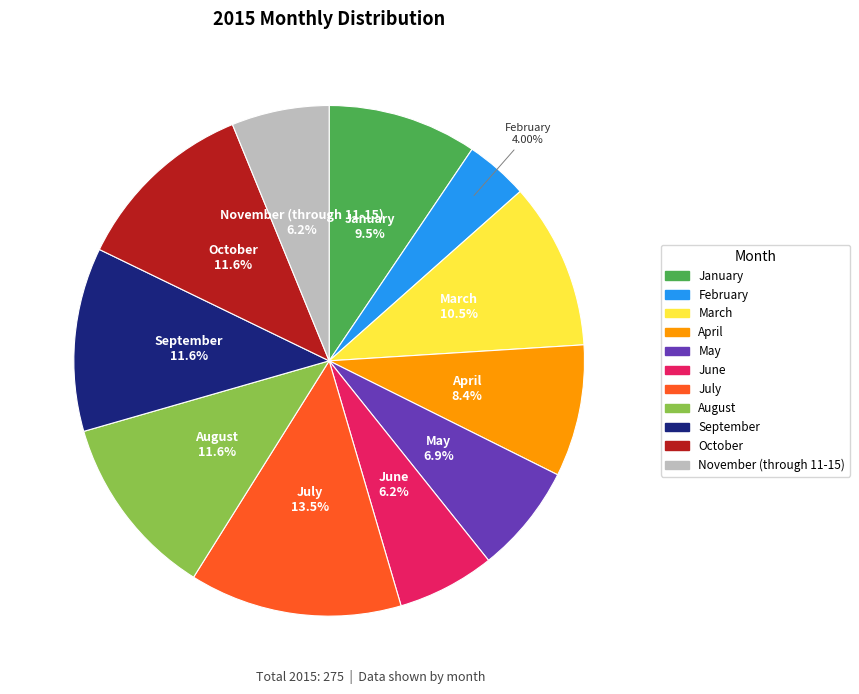

Approximately how many times larger is the value at July compared to May?

1.9